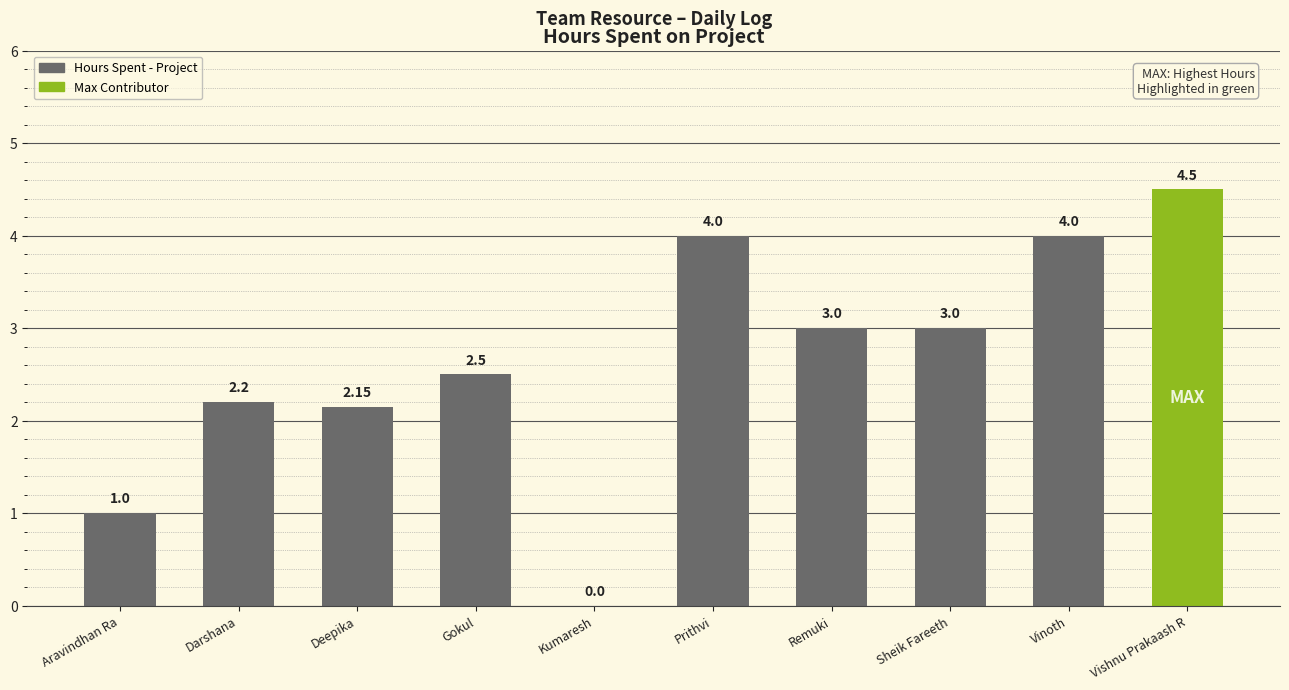

What is the ratio of the value at Vinoth to the value at Deepika?

1.9